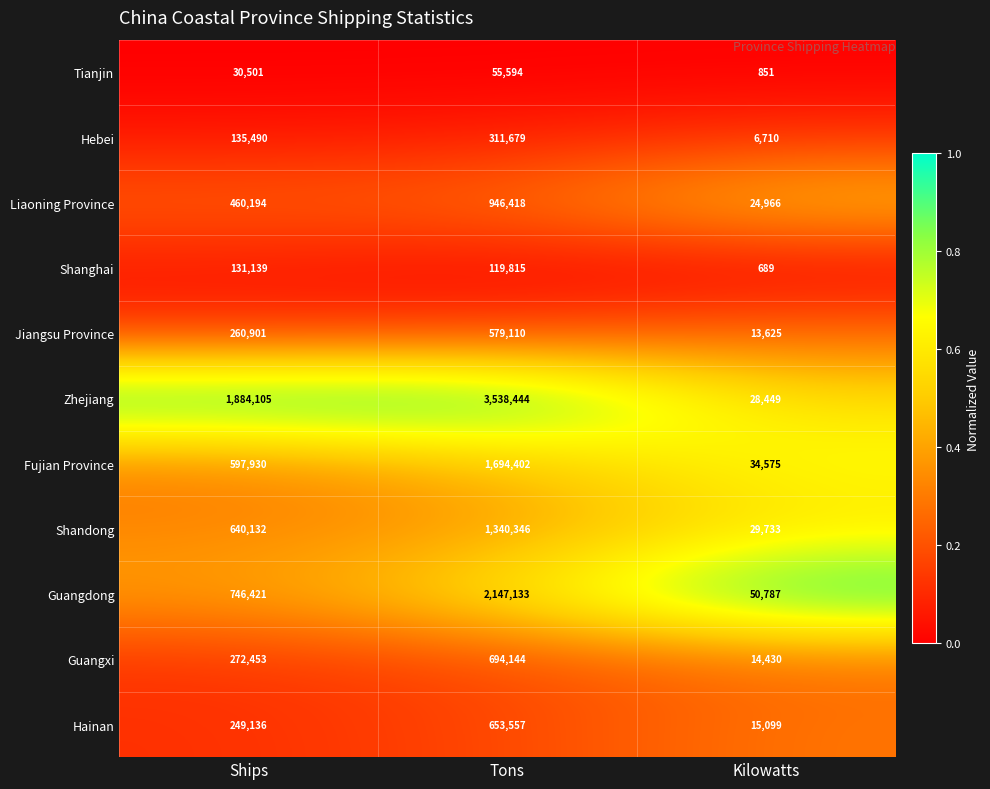

What is the sum of the Guangdong values at Ships and Tons?

2893554